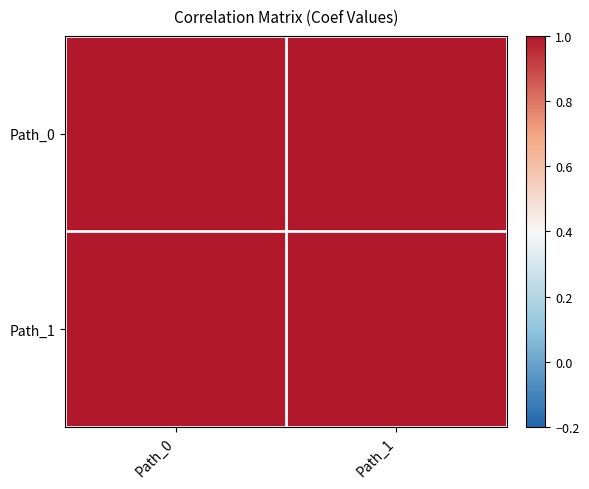

Which series has the widest spread of values?

Path_0